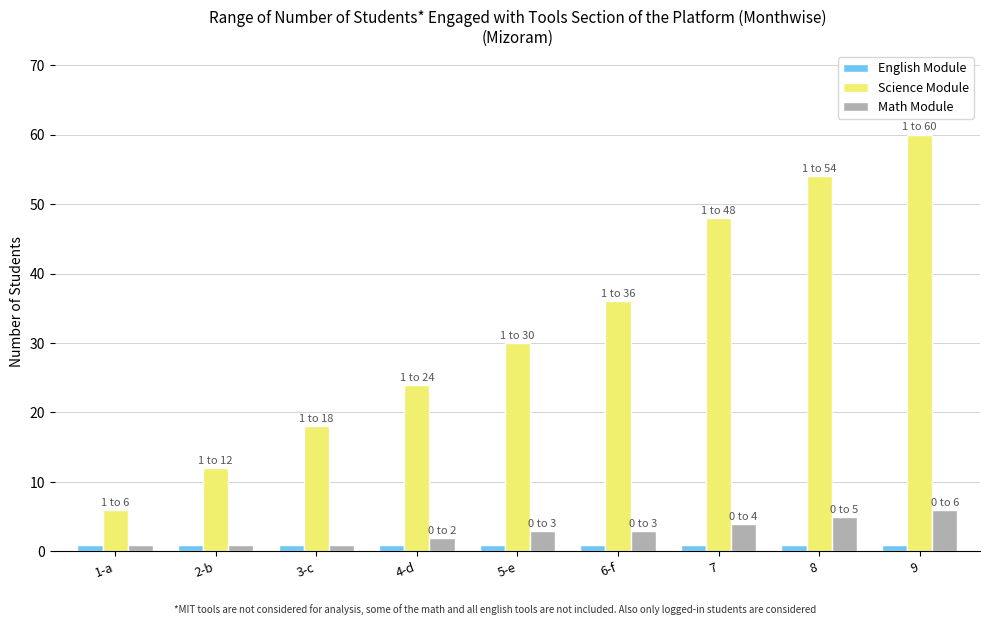

List the series in order of their peak value, highest first.

Science Module, Math Module, English Module